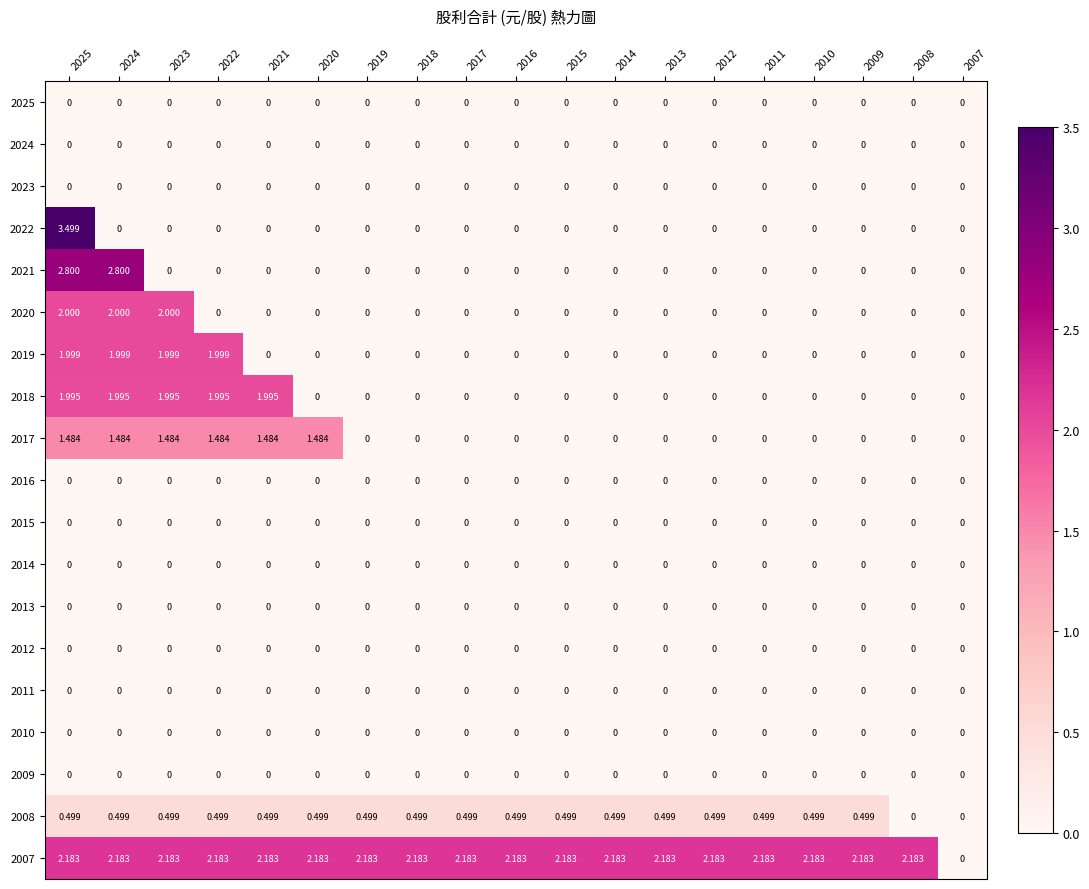

How many categories are shown in the chart?

19